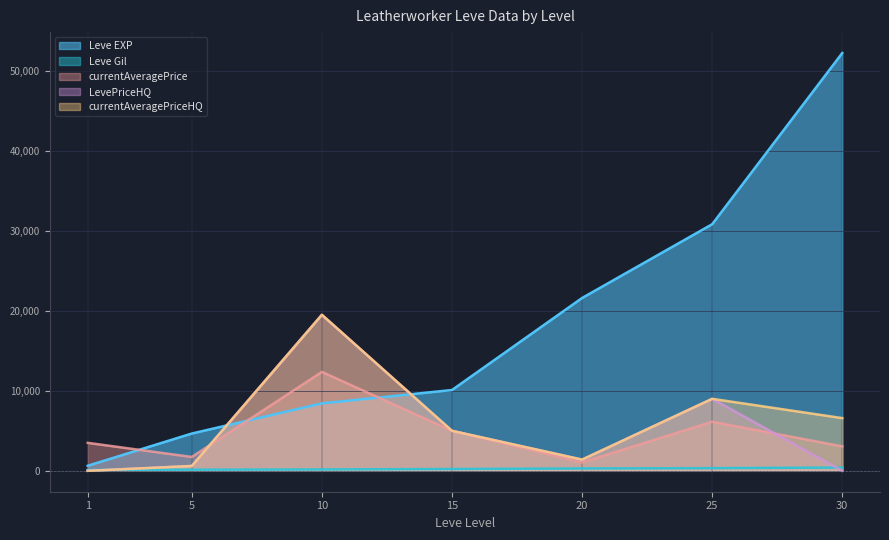

Reading left to right, list all the values displayed in this chart.

Leve EXP: 630	4660	8430	10100	21600	30820	52220
Leve Gil: 112	140	170	226	295	336	410
currentAveragePrice: 3499	1735	12366	5000	1051	6138	3059
LevePriceHQ: 0	607	19500	5000	1403	9000	0
currentAveragePriceHQ: 0	607	19500	5000	1403	9000	6590